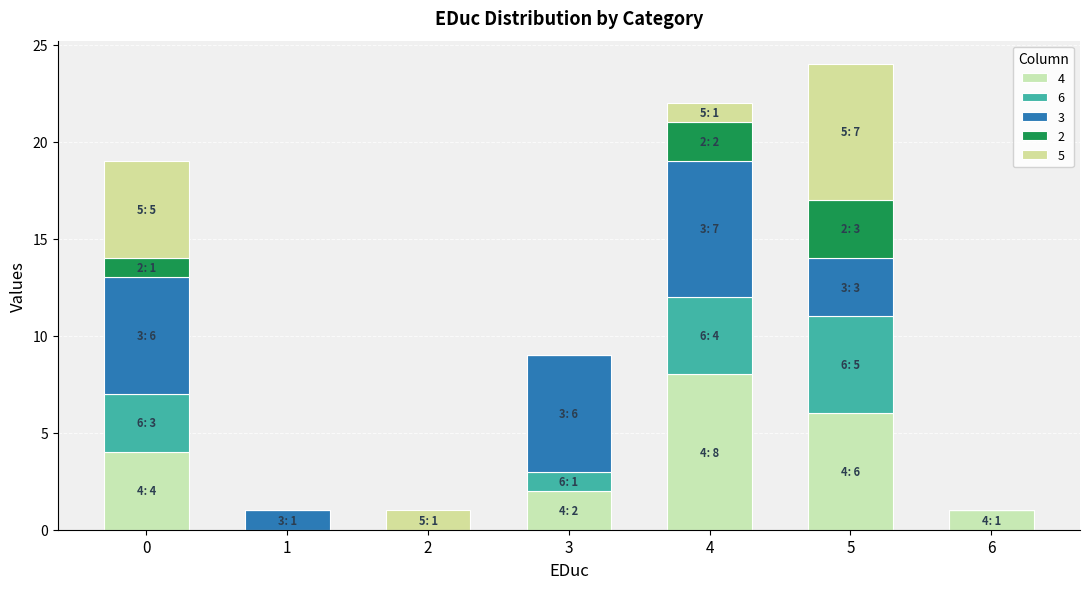

True or false: 5 has a value of 7 at 5.

True